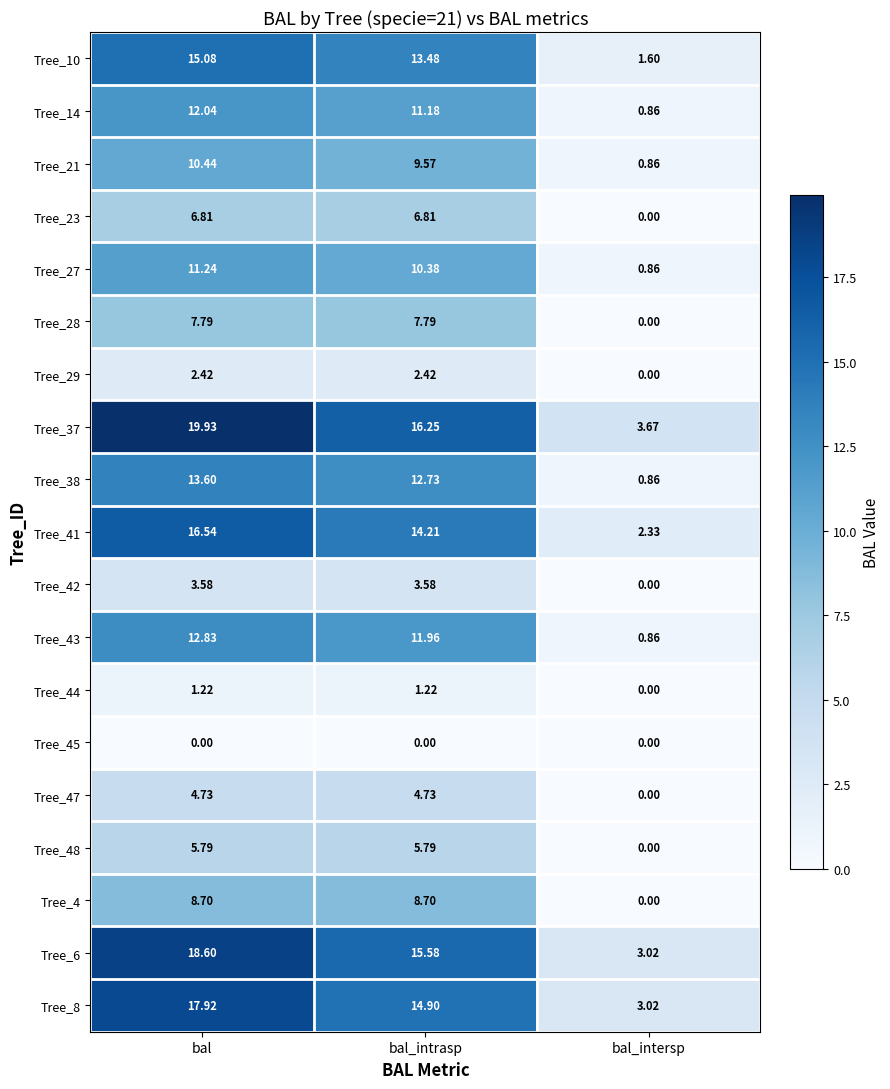

How many distinct data groups are displayed?

19